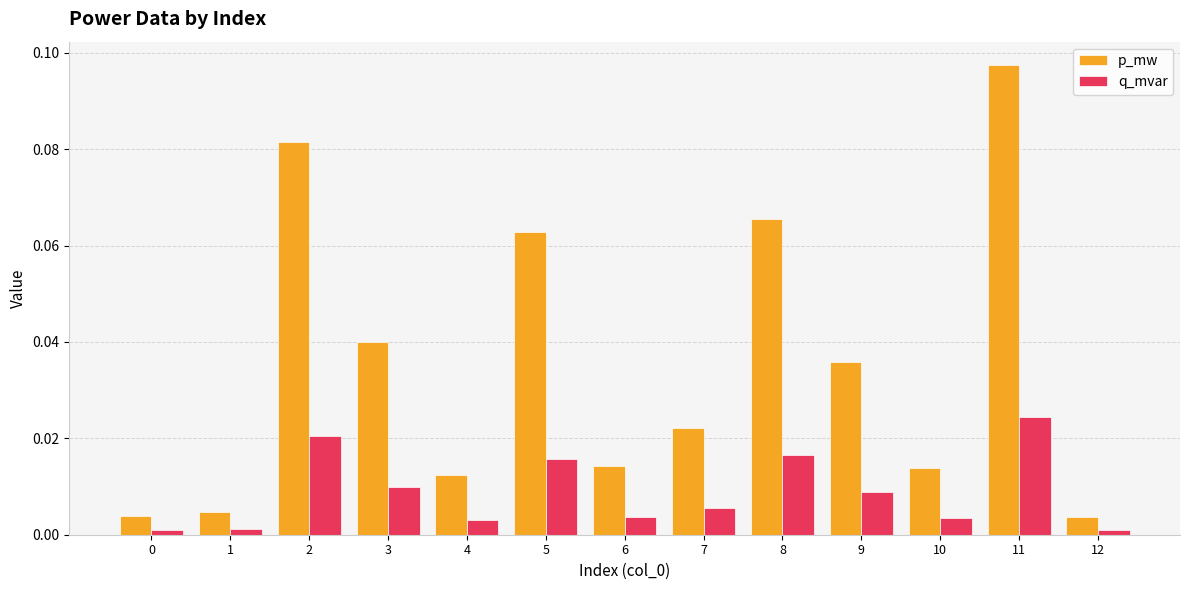

Which series has the largest total across all categories?

p_mw